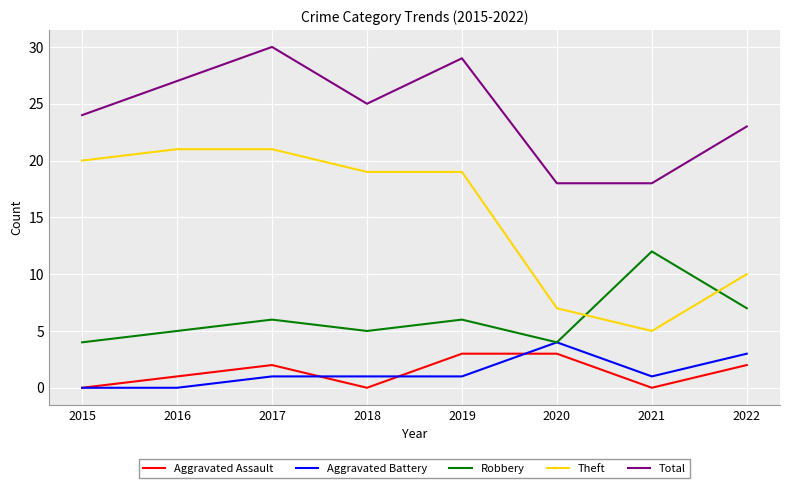

True or false: Aggravated Assault has a value of 0 at 2018.

True